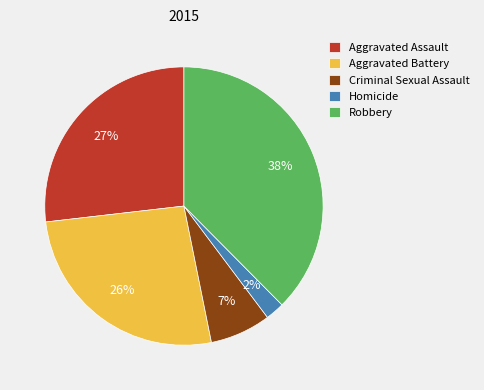

To the nearest percent, what portion does Robbery represent?

38%